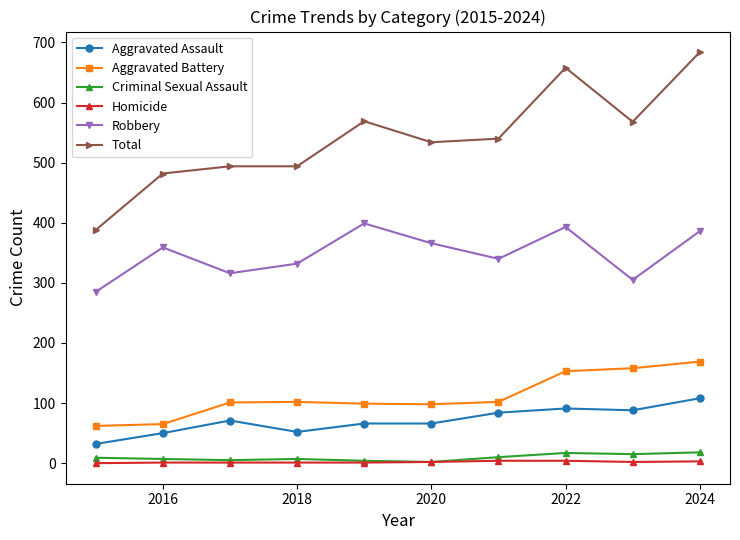

Which series has the largest total across all categories?

Total